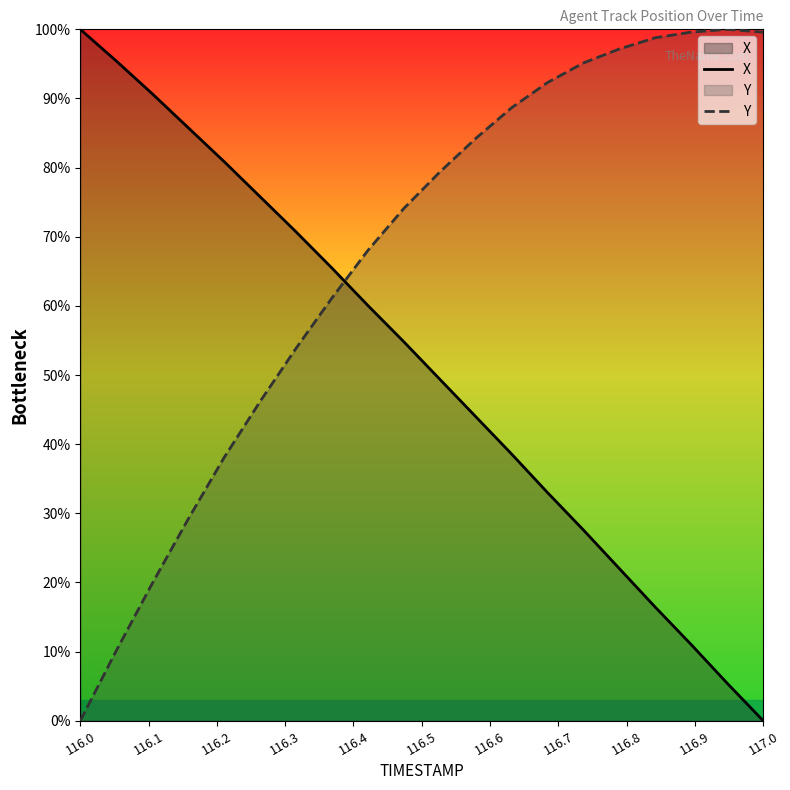

Rank the series by their average value, from highest to lowest.

Y, X